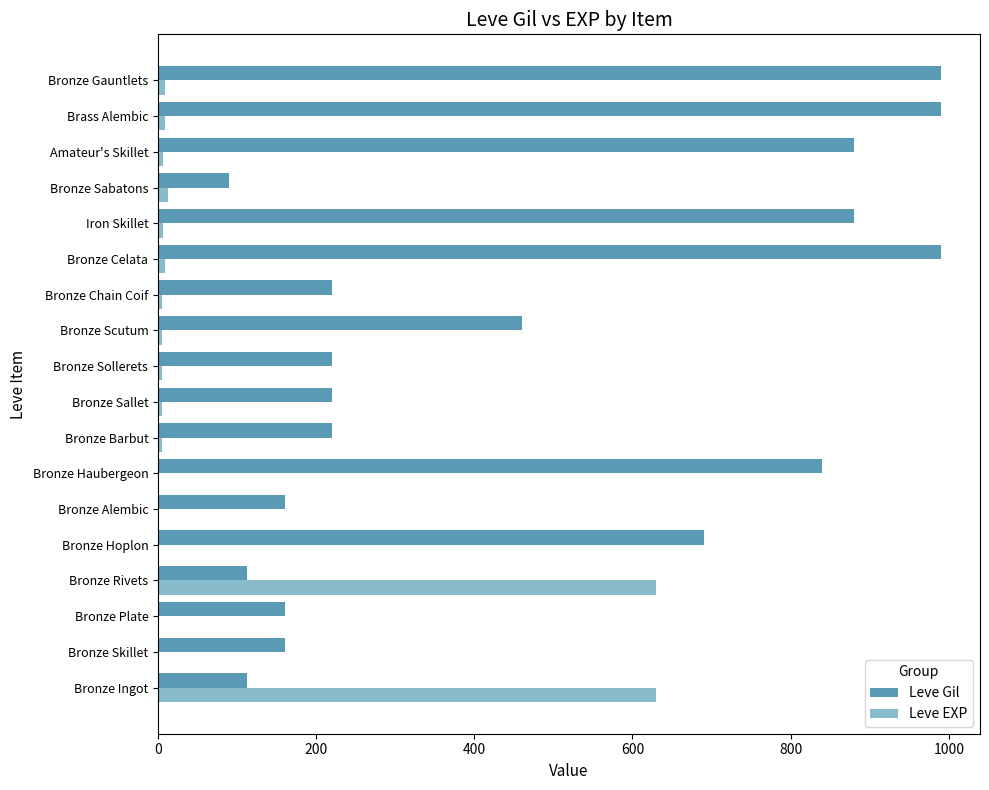

What is the highest value of the Leve Gil series?

990